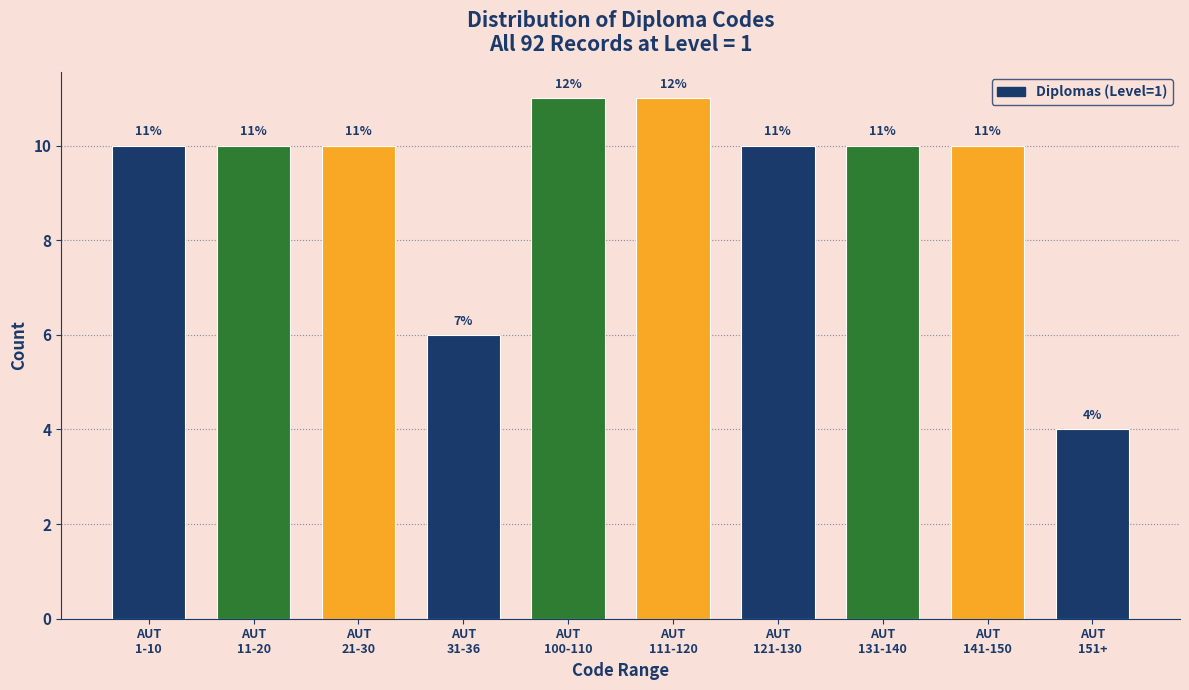

Reading left to right, extract all data points from this chart.

10	10	10	6	11	11	10	10	10	4